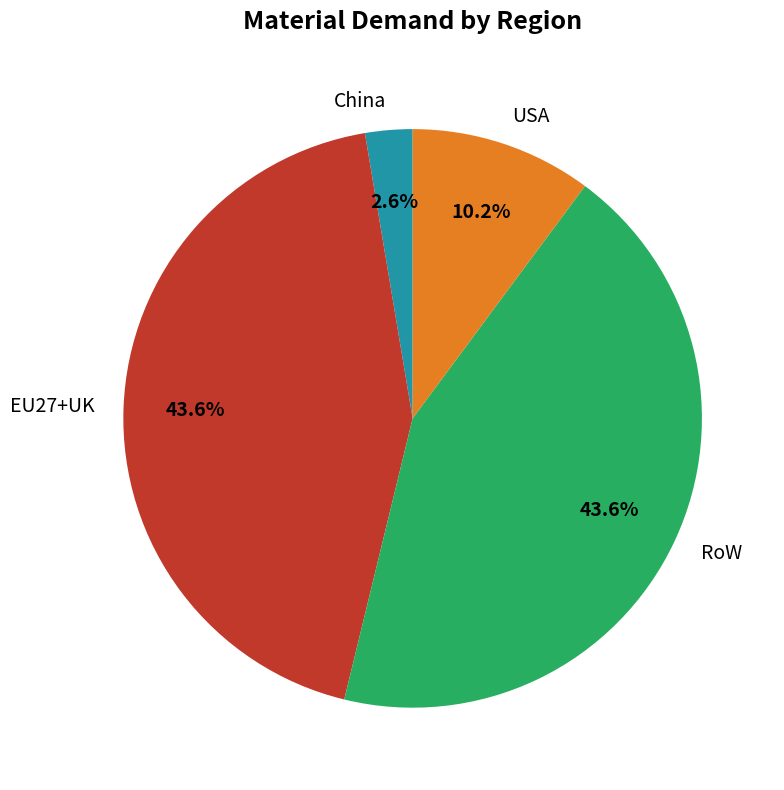

Count the number of slices in the pie.

4